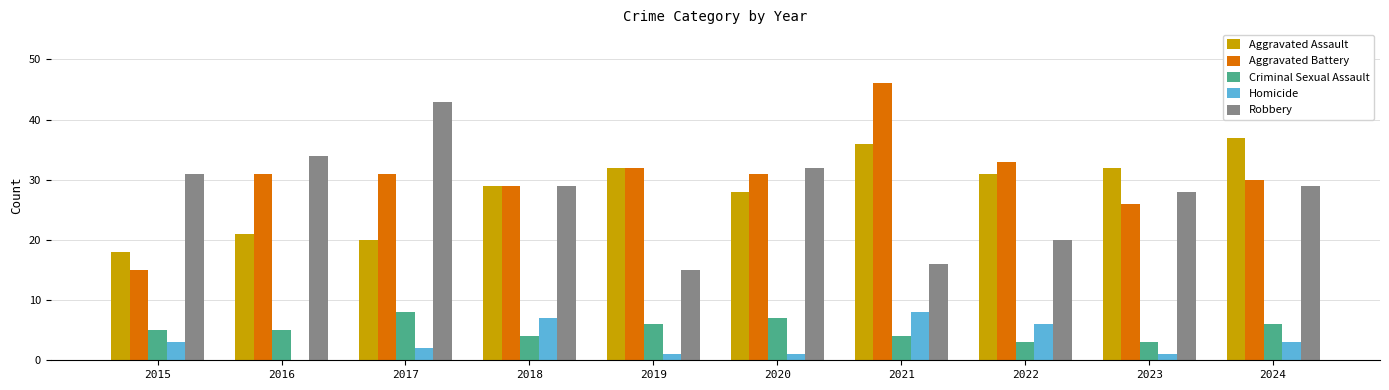

Are the bars grouped side by side (vs. stacked)?

Yes